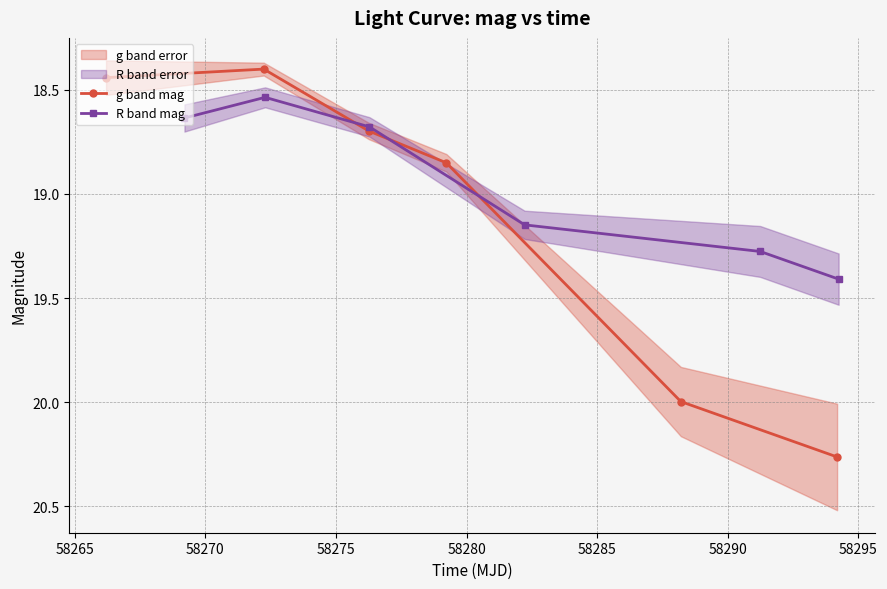

True or false: g band mag has a value of 24.8 at 58275.

False